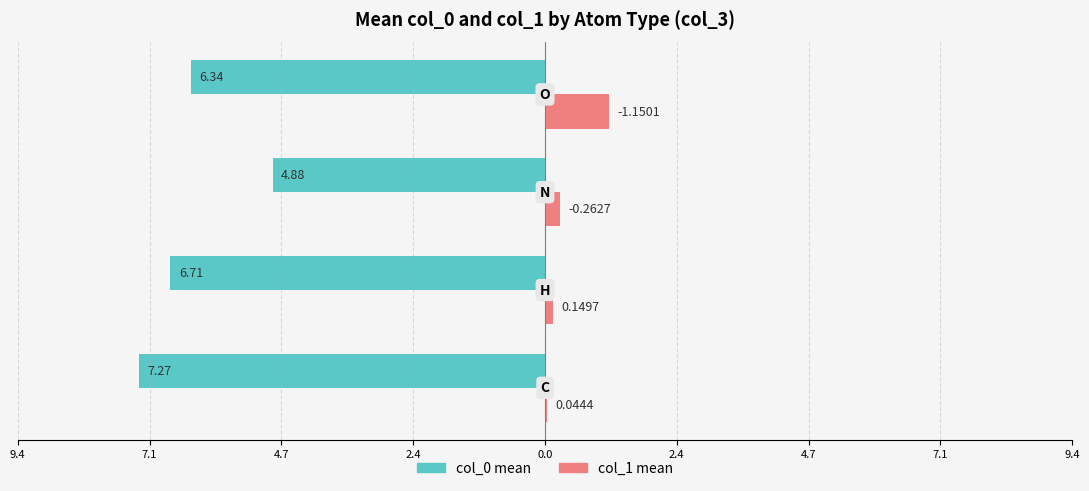

Reading left to right, what are all the values shown in this chart?

col_0 mean: -7.3	-6.7	-4.9	-6.3
col_1 mean: 0.0	0.1	0.3	1.2